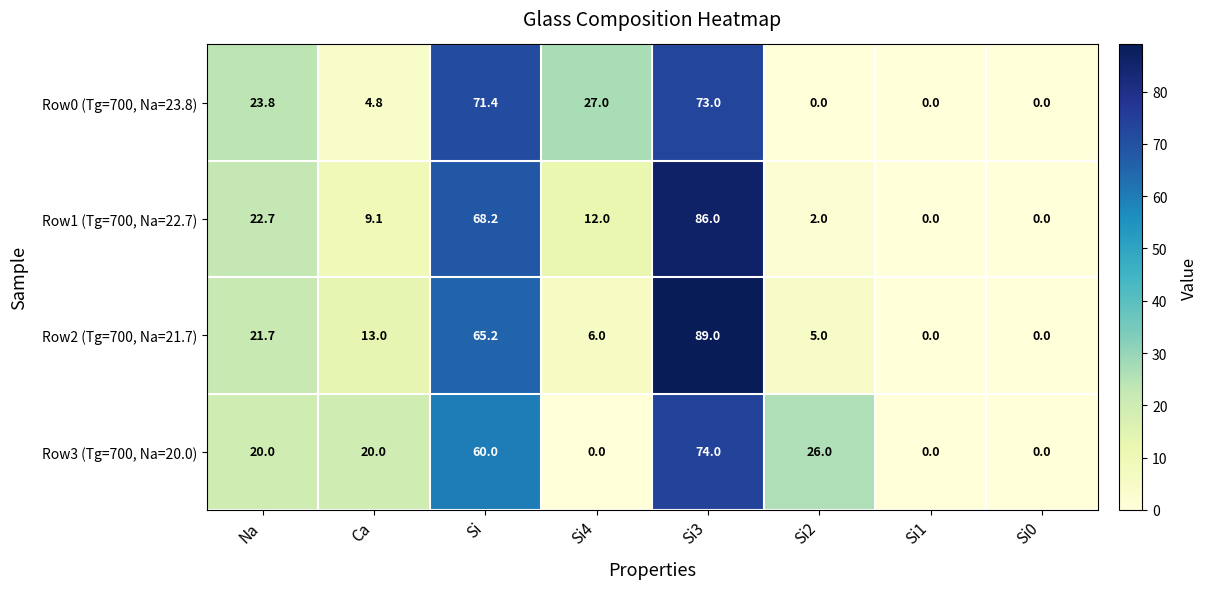

What is the difference between the maximum and minimum values in the Row3 (Tg=700, Na=20.0) series?

74.0